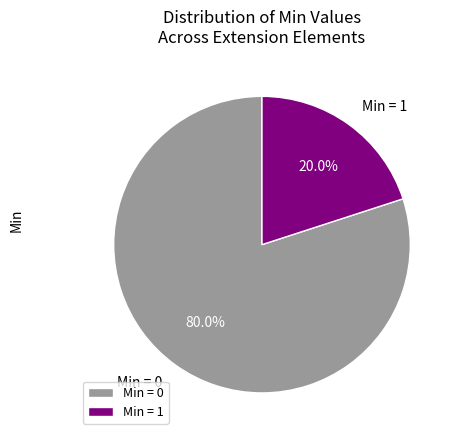

Which category has the smallest portion of the pie?

Min = 1